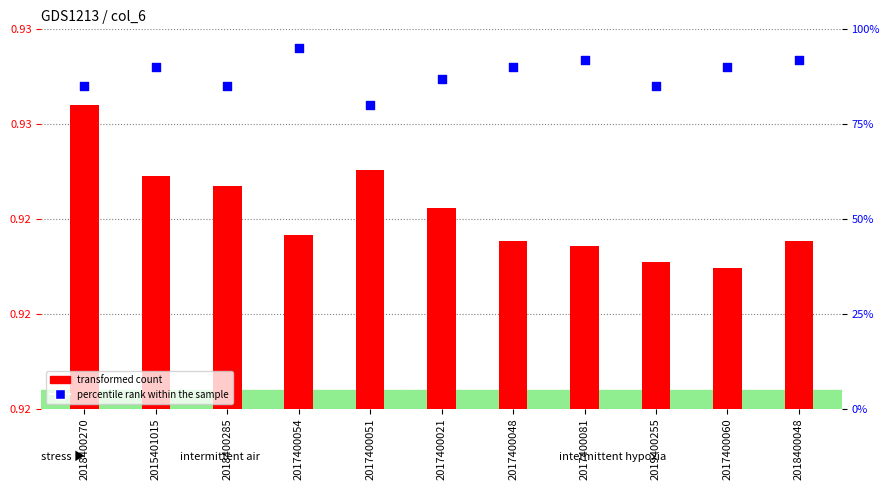

Which series contains the lowest Y value?

transformed count